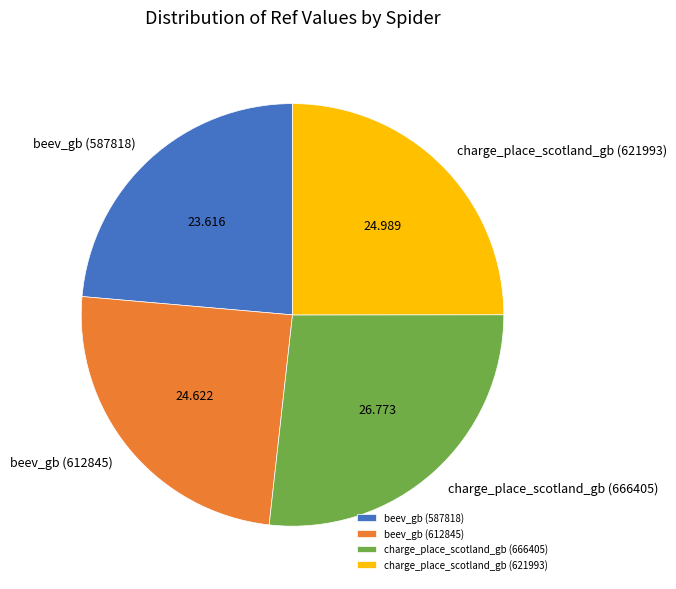

Which slice is the largest?

charge_place_scotland_gb (666405)